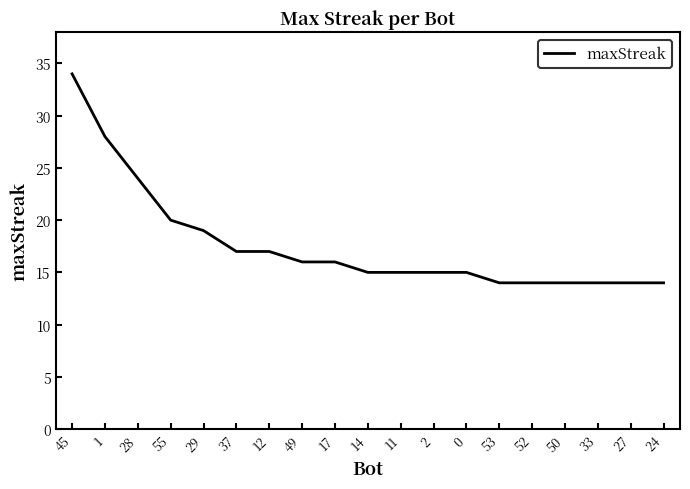

What position from the left is 11?

11